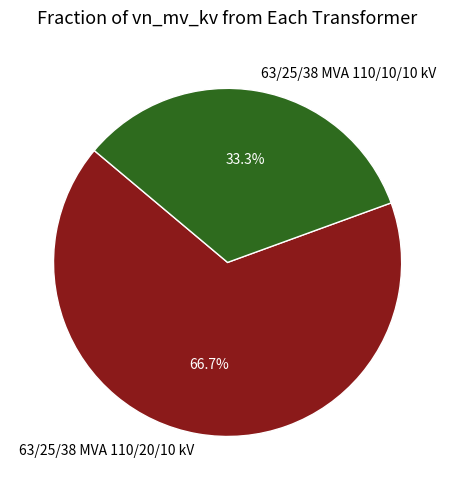

Does 63/25/38 MVA 110/10/10 kV account for over 50% of the chart?

No